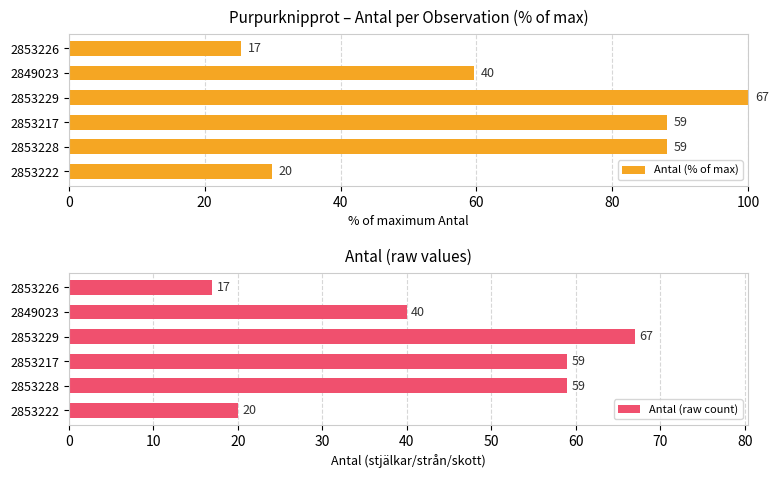

Which series has the largest range (max minus min)?

Antal (% of max)